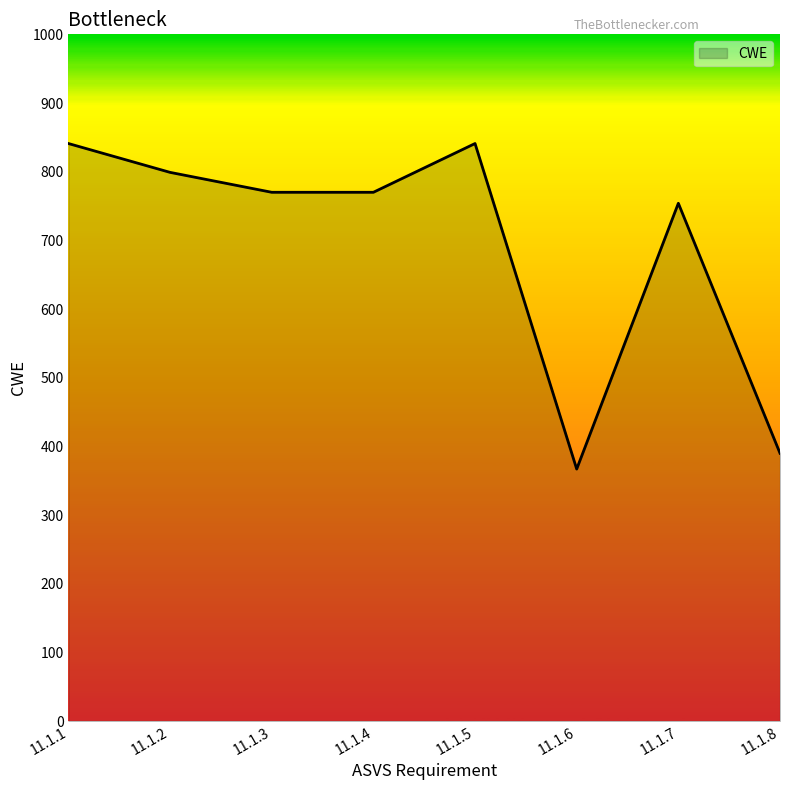

What is the change in value from 11.1.2 to 11.1.8?

-409